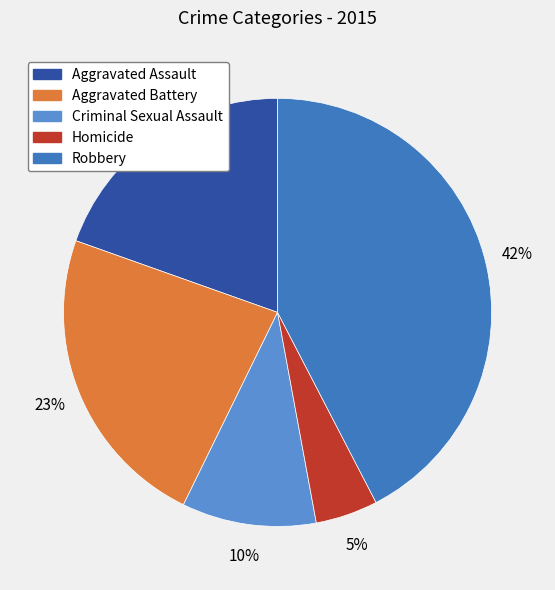

Rank the categories by value from highest to lowest.

Robbery, Aggravated Battery, Aggravated Assault, Criminal Sexual Assault, Homicide